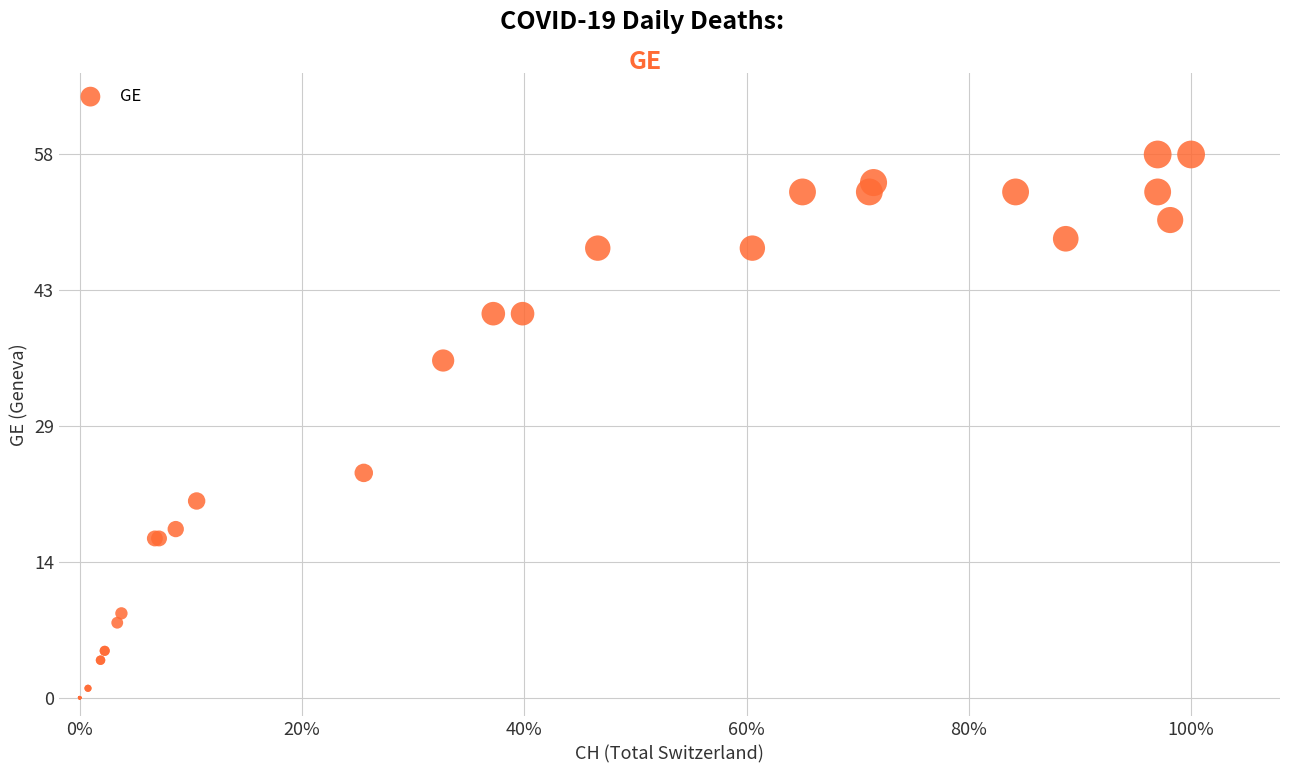

What Y value in the scatter plot is closest to 29?

24